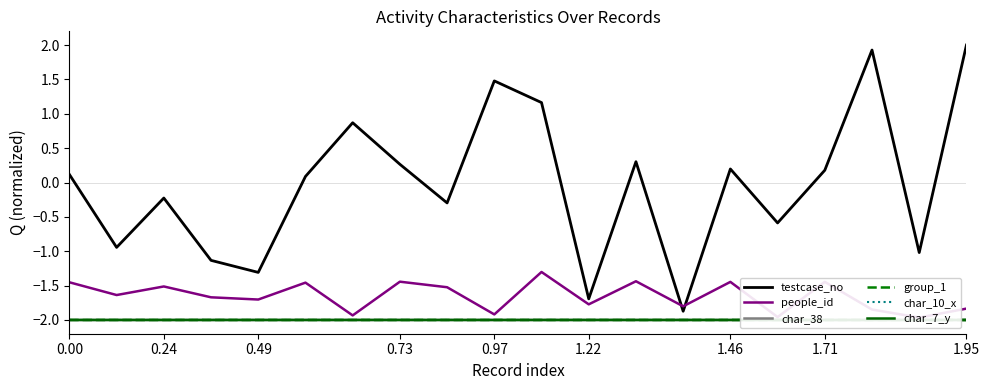

True or false: char_7_y and people_id intersect in this chart.

False